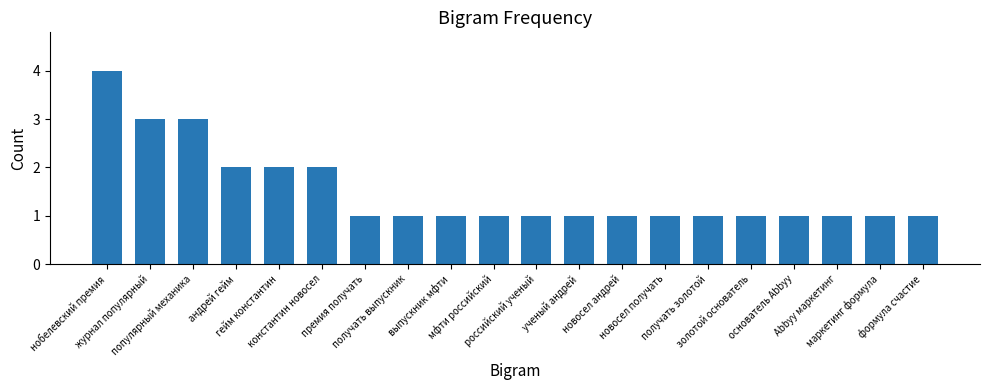

The value at формула счастие is 0. True or false?

False